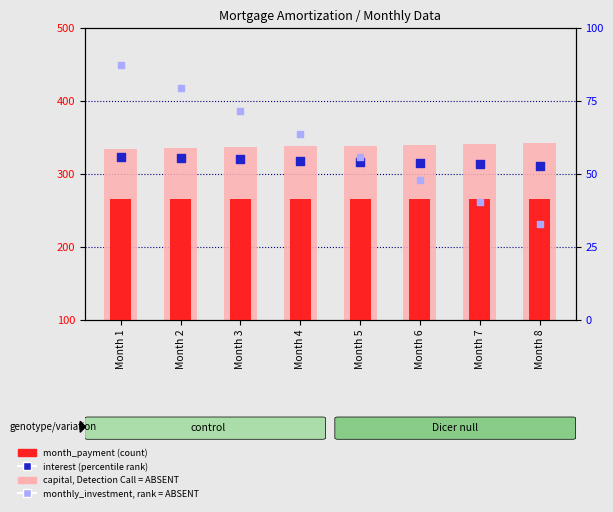

Which series has the largest total across all categories?

capital